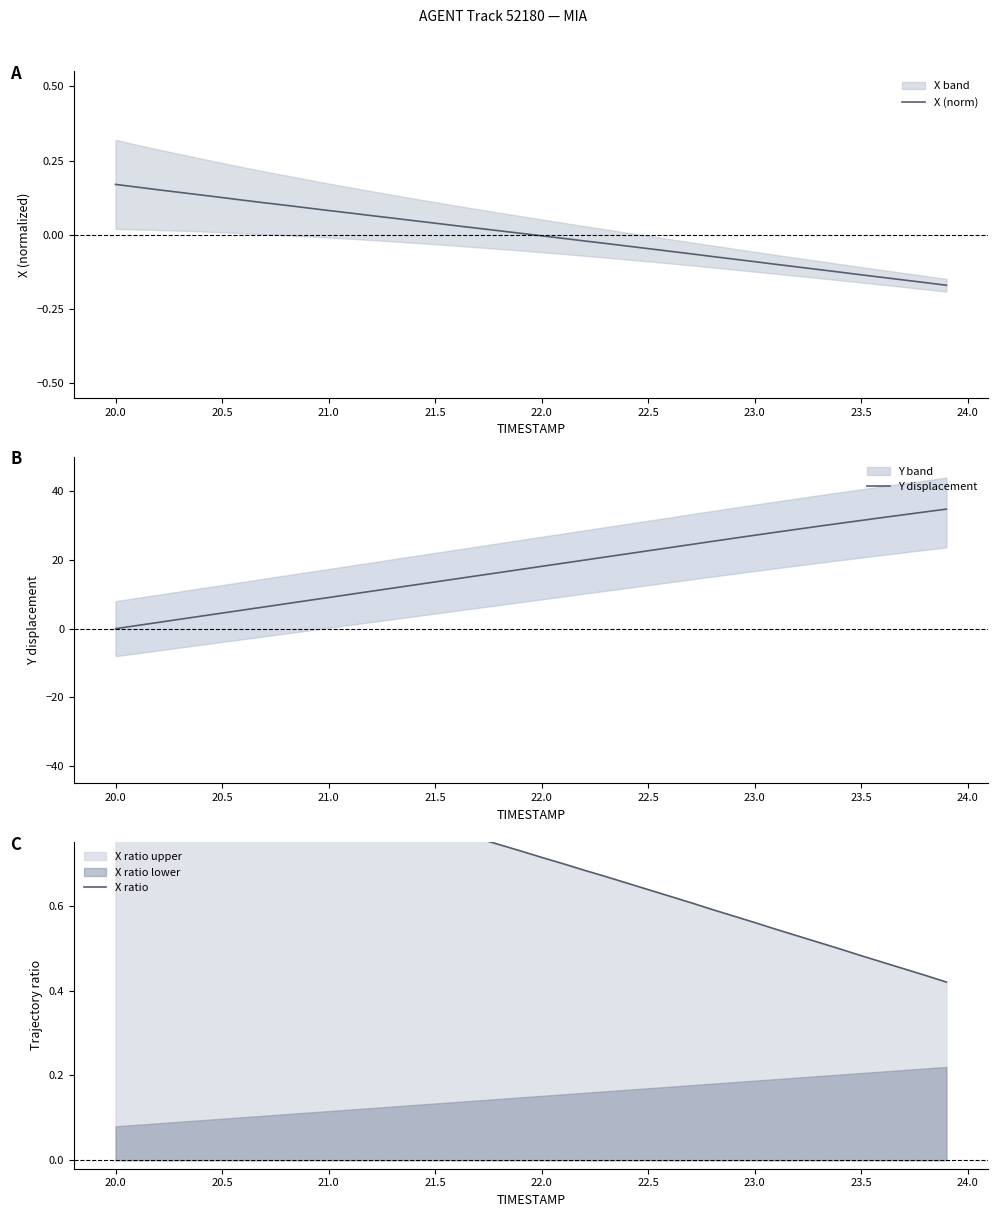

Is this an area chart (filled region under the line)?

No